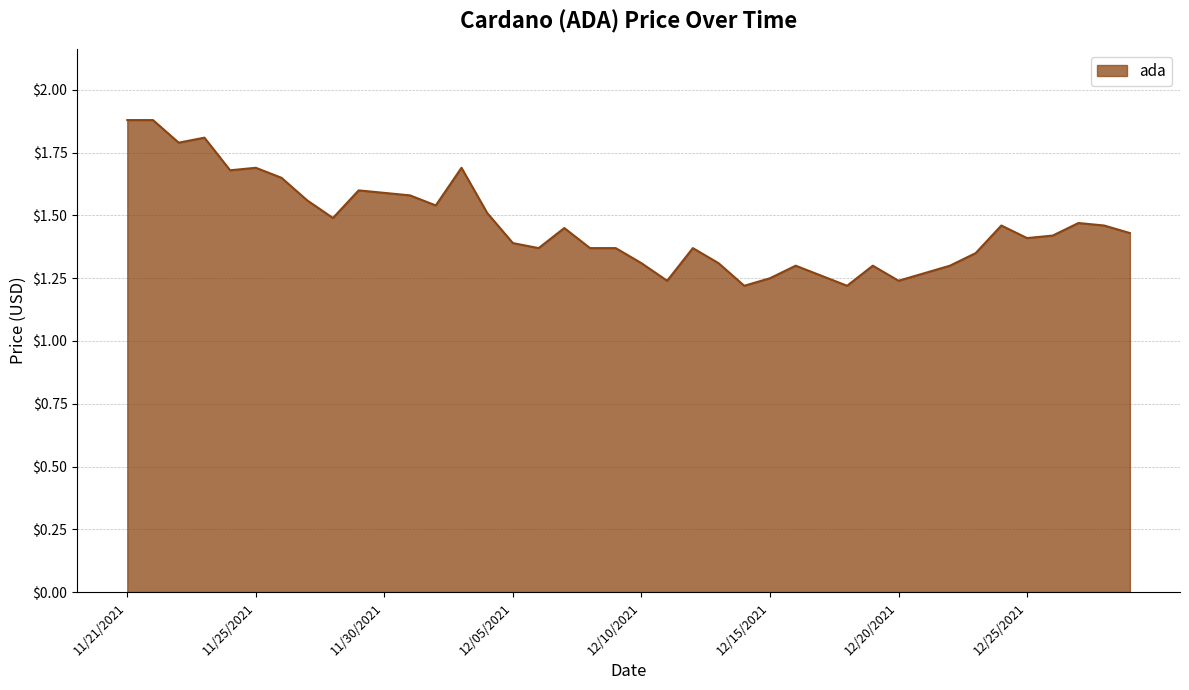

What is the greatest value displayed?

1.9